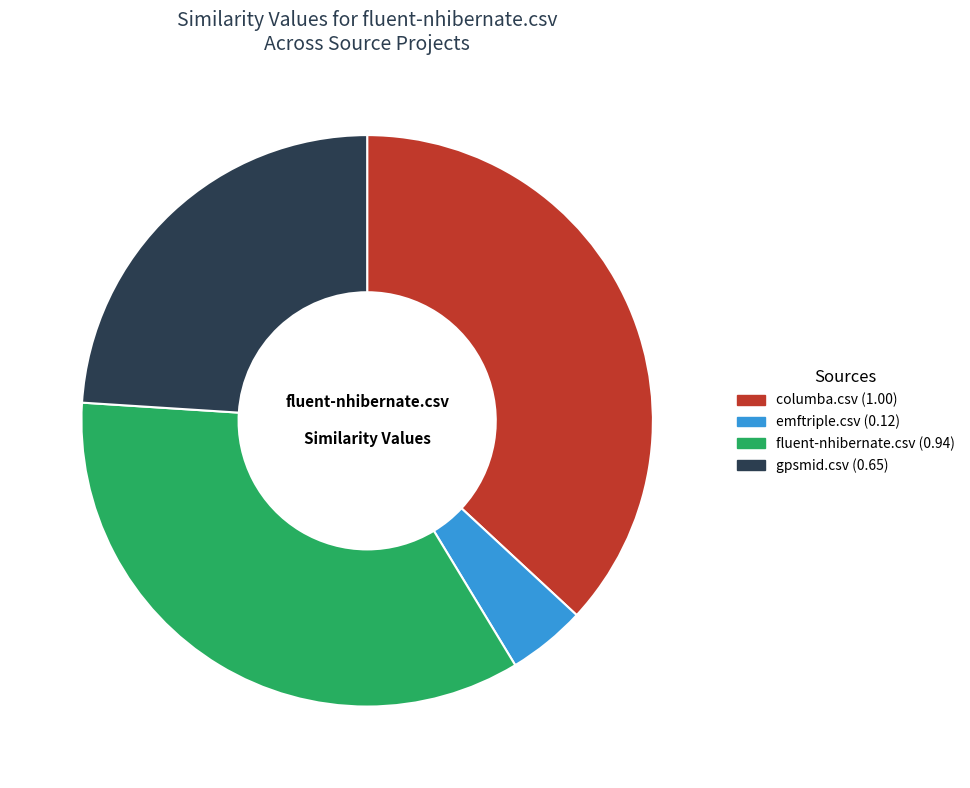

Is there any slice that represents more than half of the pie?

No